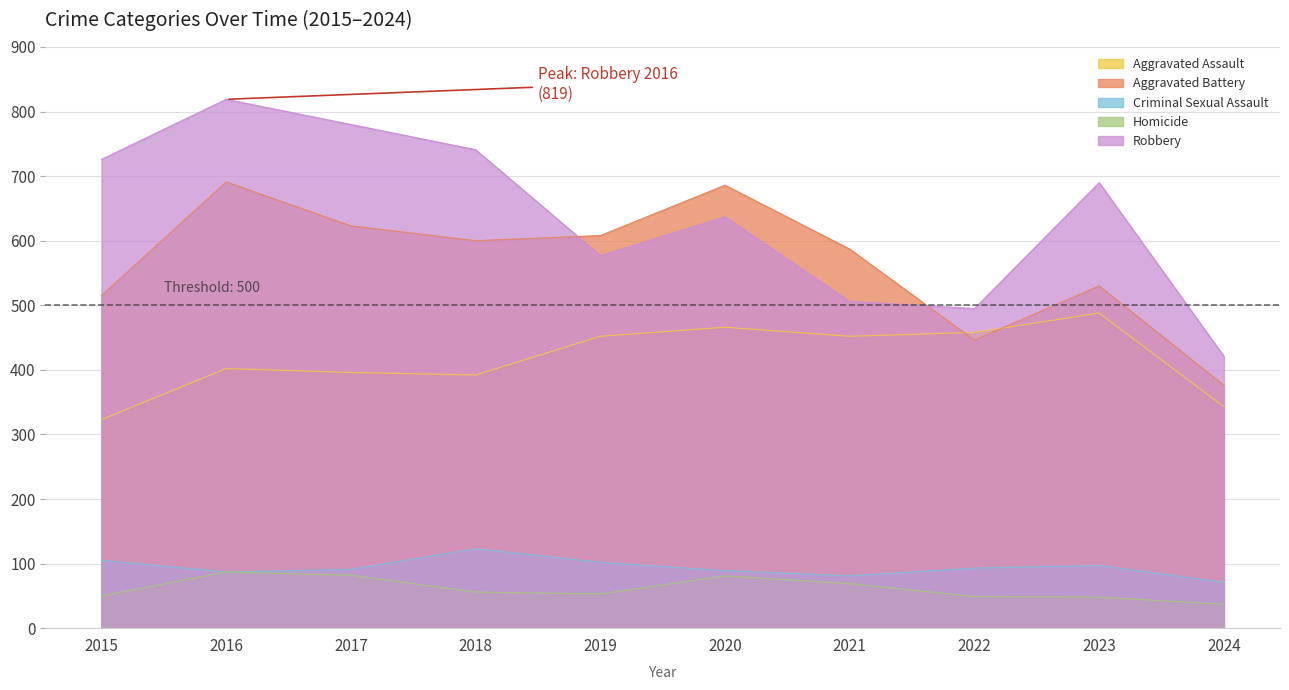

What is the total value across all series at 2018?

1912